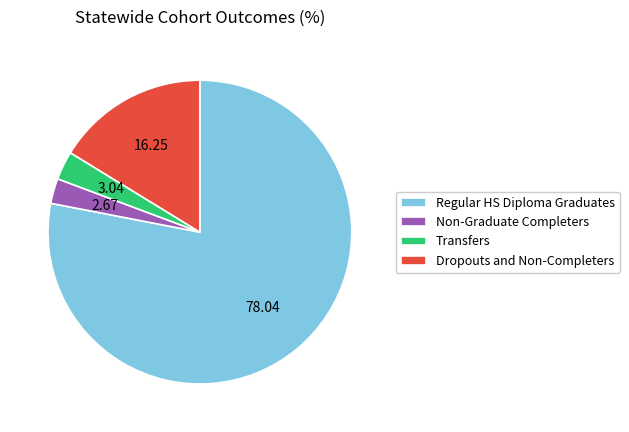

Which category has the biggest portion of the pie?

Regular HS Diploma Graduates